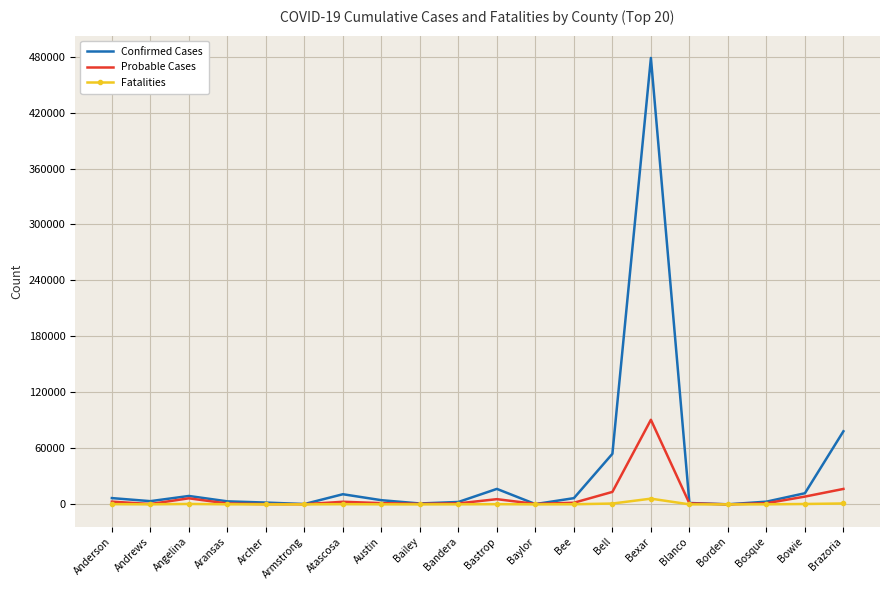

Which series has the widest spread of values?

Confirmed Cases